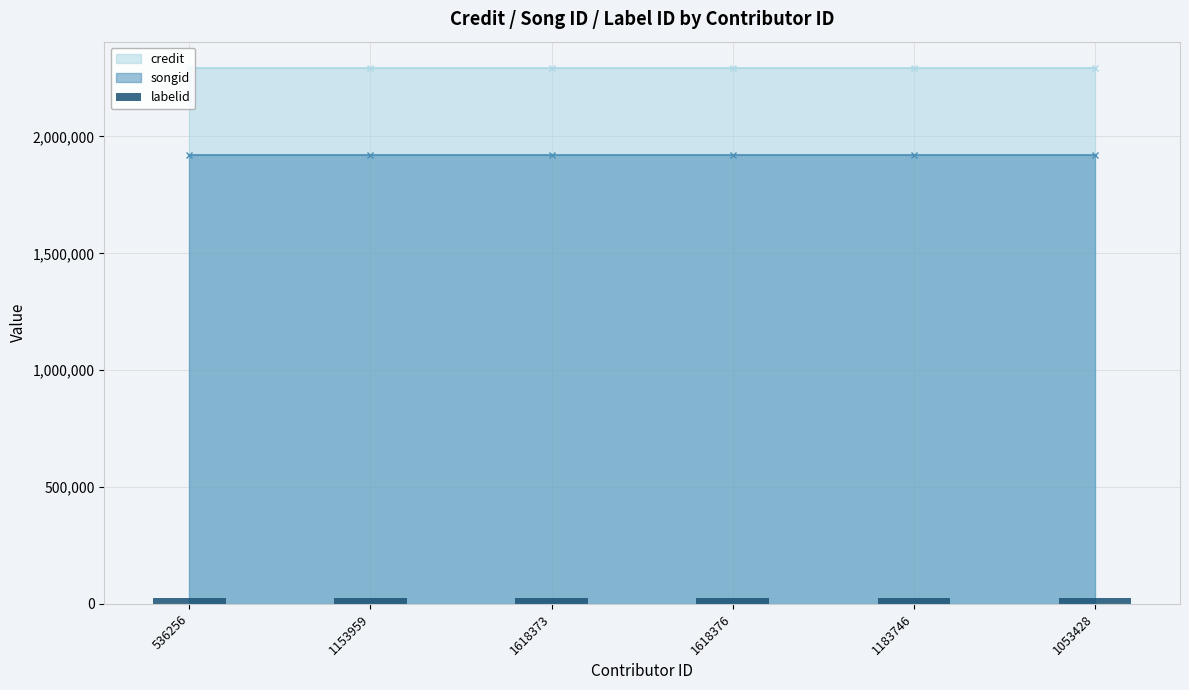

At how many categories does at least one series exceed 1242692?

6